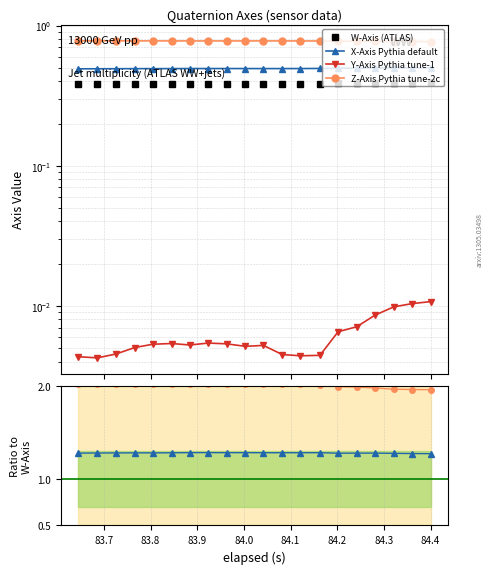

What is the lowest value of the X-Axis (i) series?

0.5